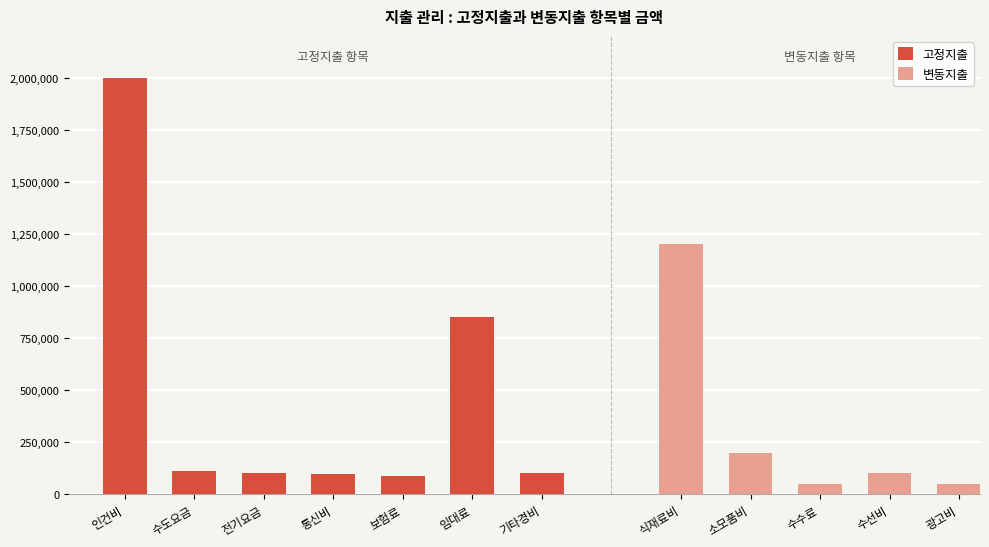

Which has a higher value, 전기요금 or 기타경비?

전기요금